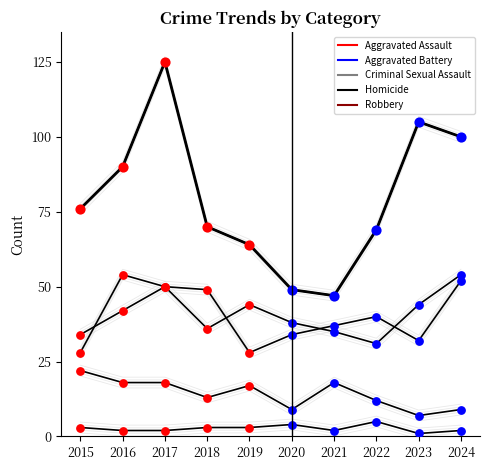

Approximately how many times larger is the value at 2021 compared to 2022?

0.7